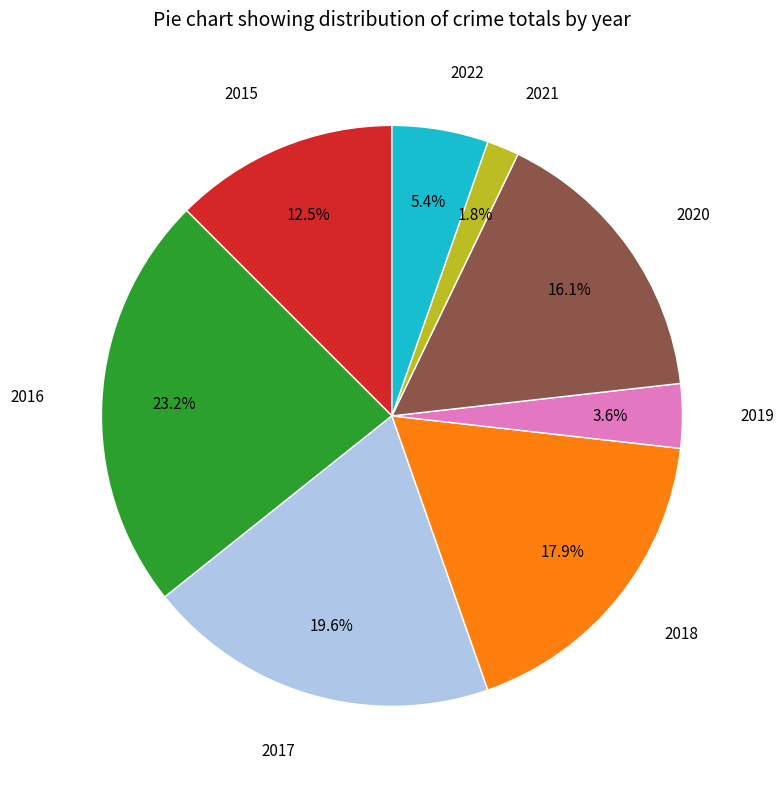

What percentage is the 2021 slice, to the nearest percent?

2%